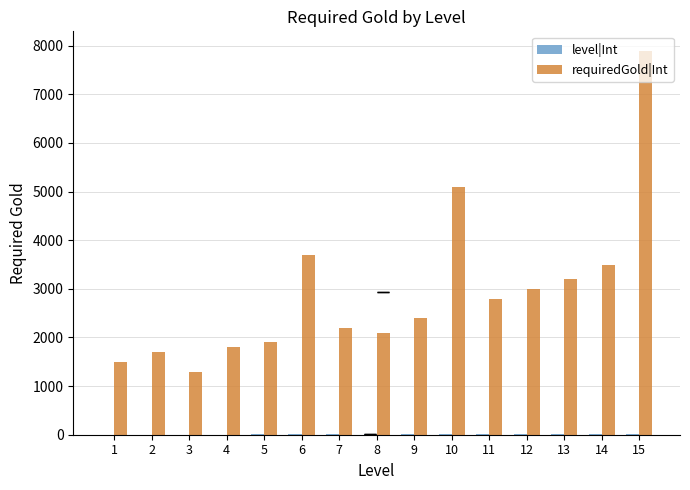

What is the sum of the requiredGold|Int values at 11 and 6?

6500